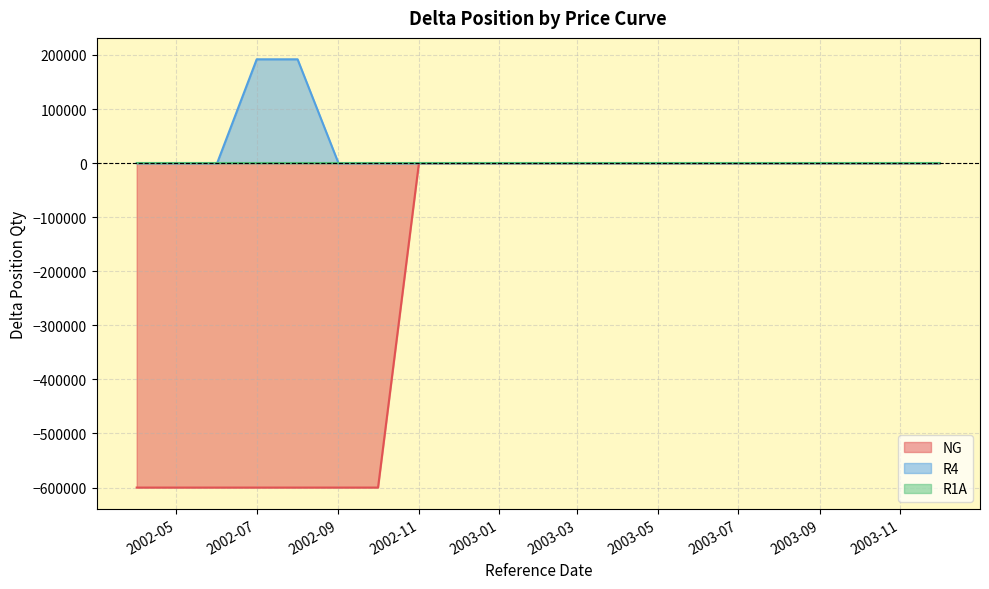

True or false: R1A and NG intersect in this chart.

False